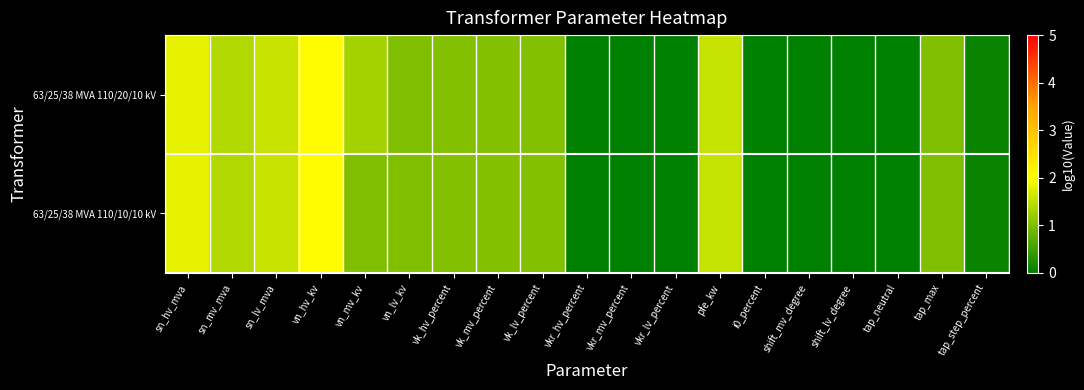

At which category does the chart reach its minimum across all series?

vkr_hv_percent